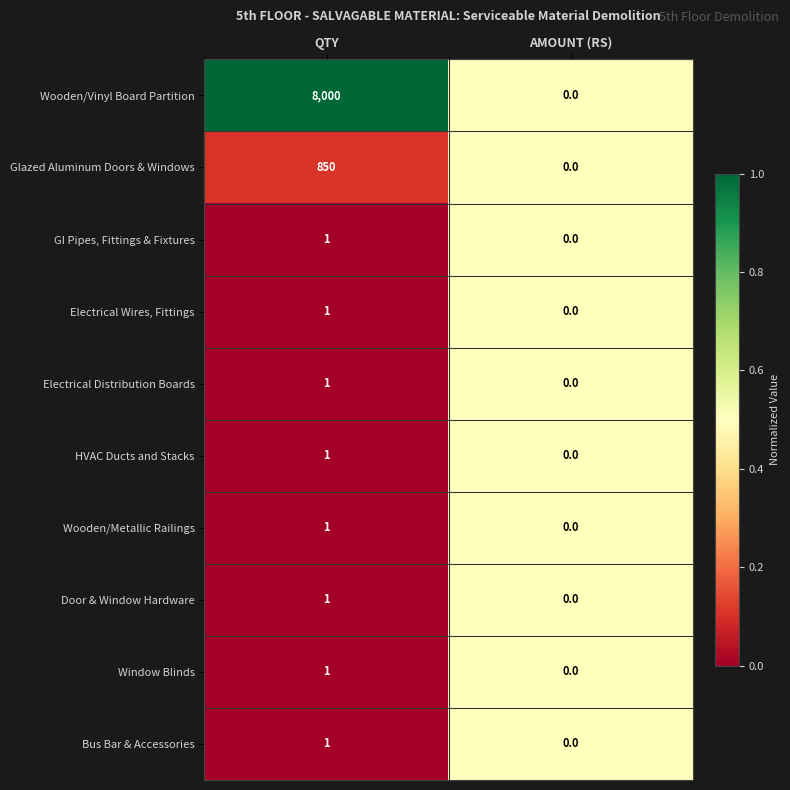

Which series has the largest range (max minus min)?

Wooden/Vinyl Board Partition